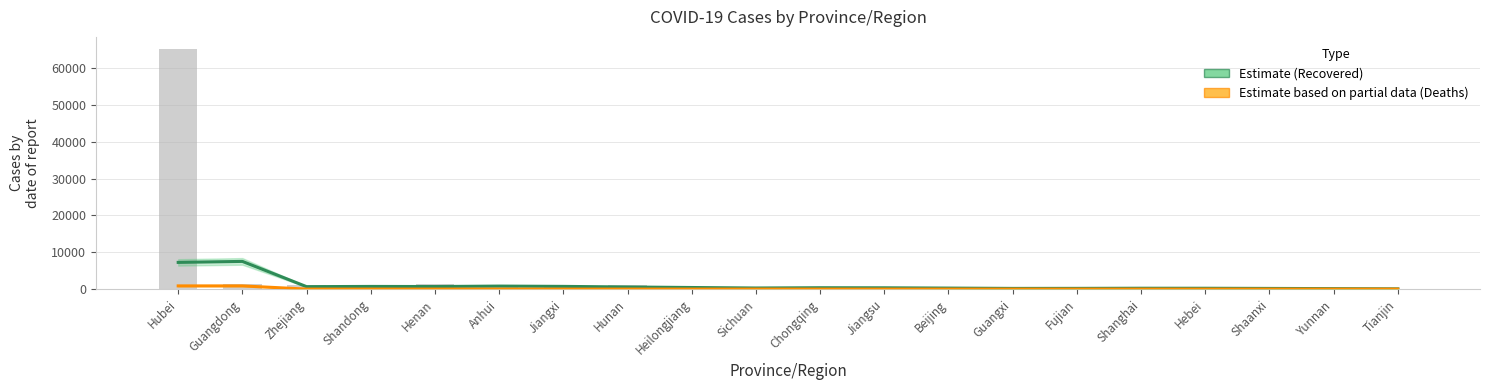

List the series in order of their peak value, highest first.

Recovered (Estimate), Deaths (Partial Estimate)